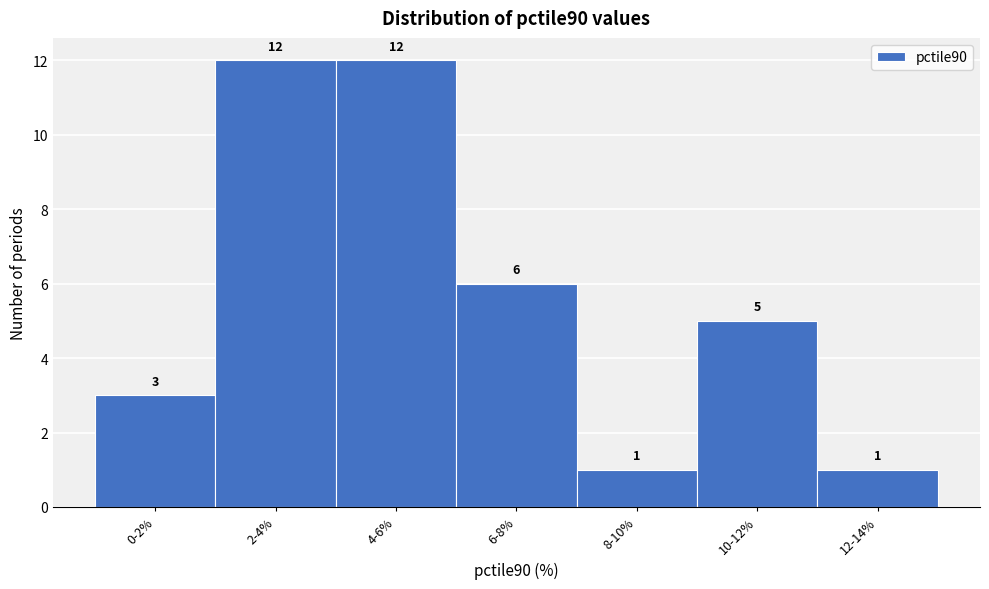

Reading left to right, transcribe all the data shown in this chart.

3	12	12	6	1	5	1